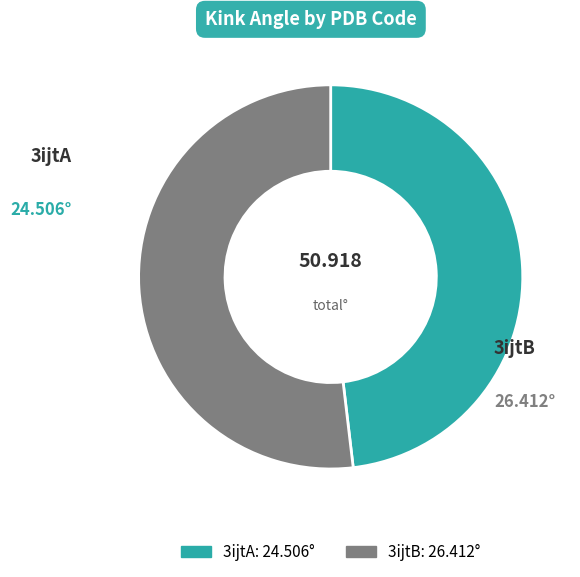

Count the number of slices in the pie.

2